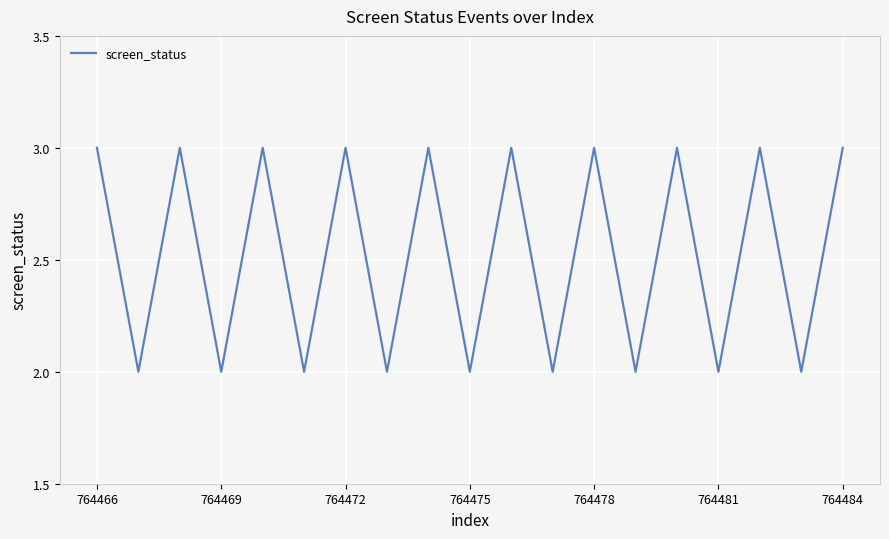

Reading left to right, list all the values displayed in this chart.

3	2	3	2	3	2	3	2	3	2	3	2	3	2	3	2	3	2	3